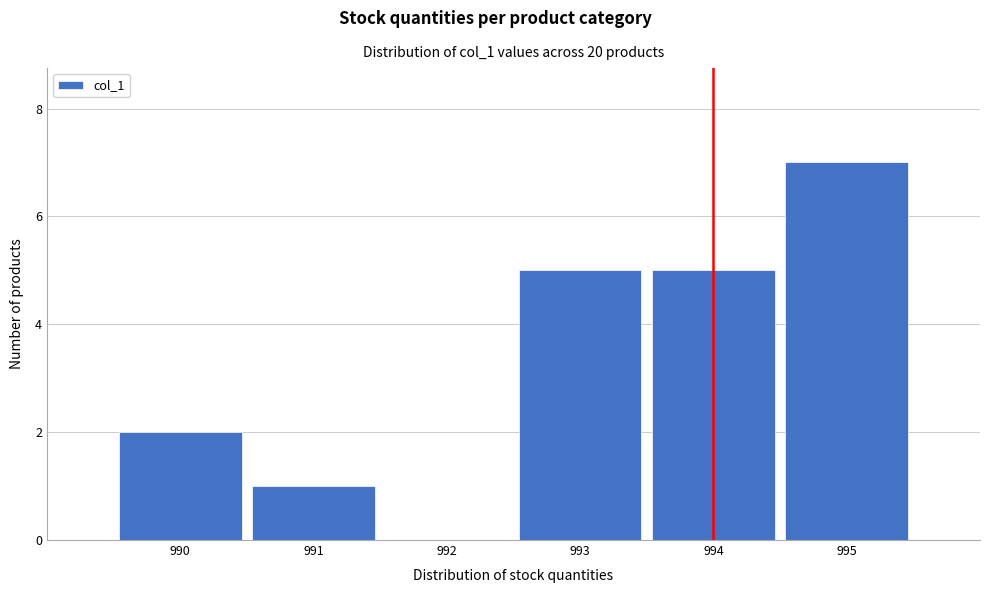

Reading left to right, transcribe this chart: for each bar, give the range it covers on the x-axis and its height. The values are not printed on the chart, so give them approximately, as read against the axis.

989.5 to 990.5: 2
990.5 to 991.5: 1
991.5 to 992.5: 0
992.5 to 993.5: 5
993.5 to 994.5: 5
994.5 to 995.5: 7